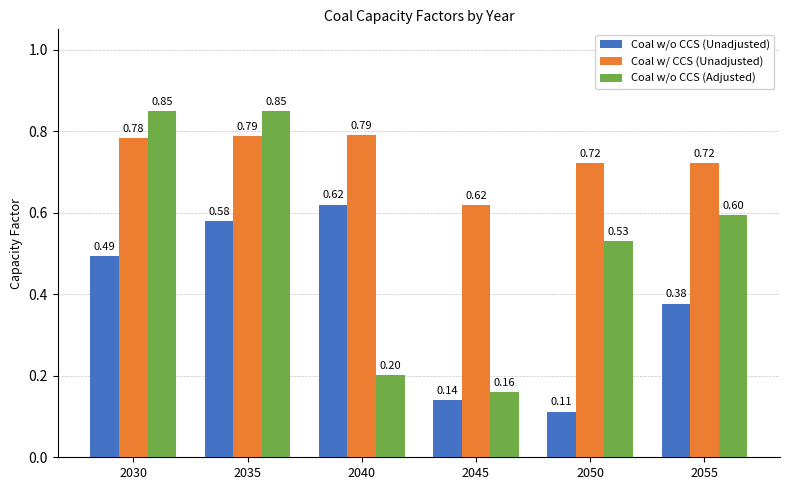

Which series has the widest spread of values?

Coal w/o CCS (Adjusted)